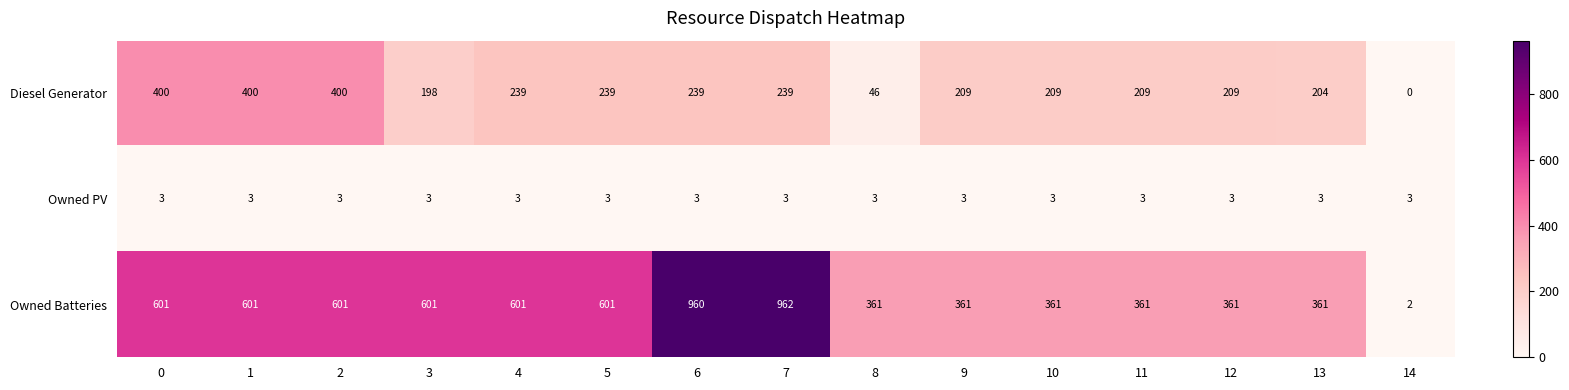

The value of Owned Batteries at 5 is 601. True or false?

True